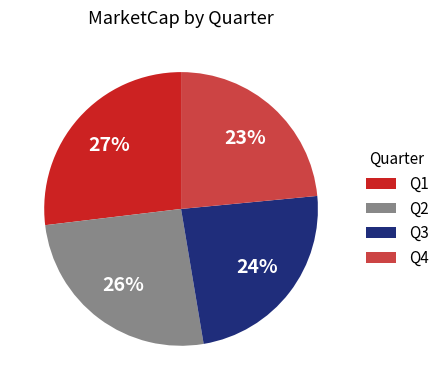

Count the number of slices in the pie.

4